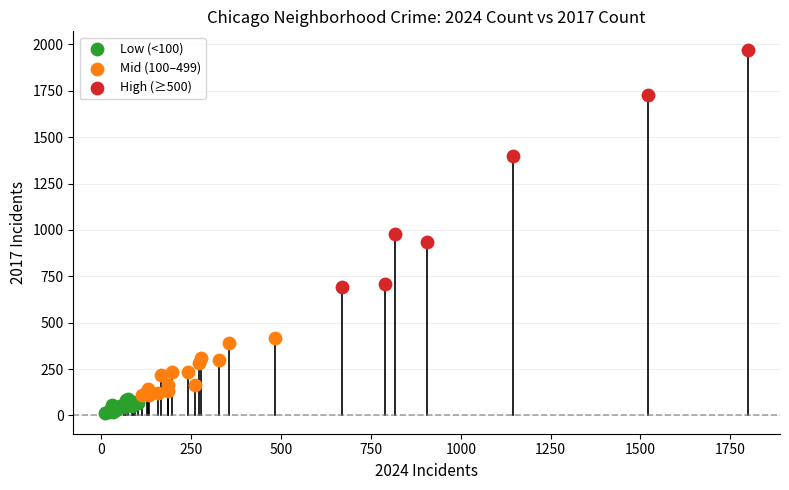

Which series has the largest Y range (max minus min)?

High (≥500)